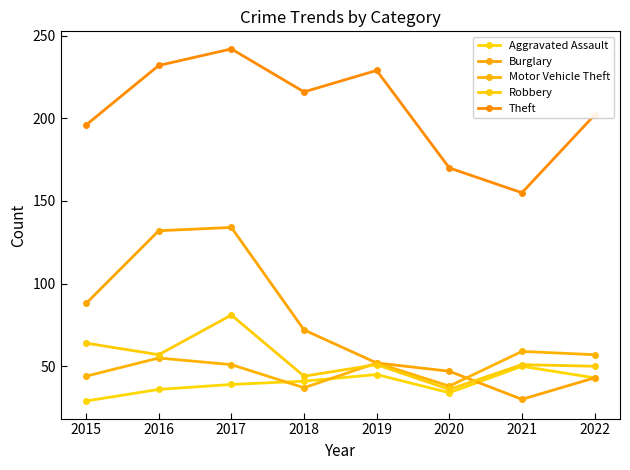

At how many categories does at least one series exceed 107?

8